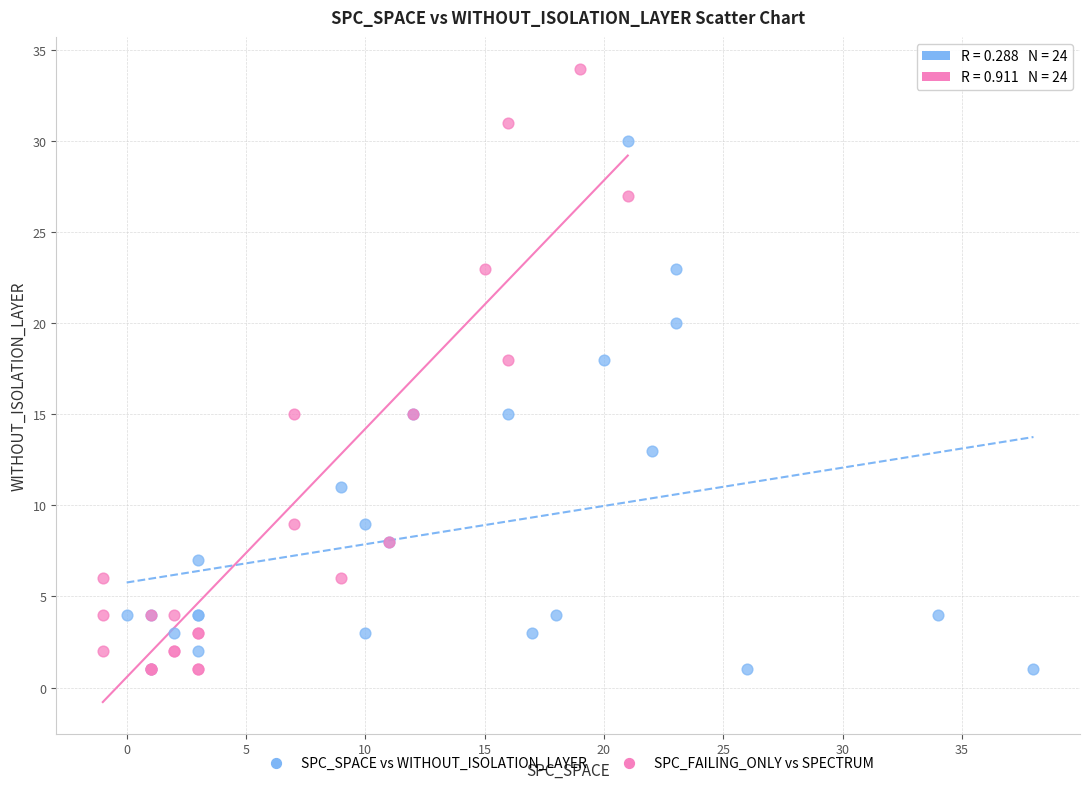

Which series has the largest Y range (max minus min)?

SPC_FAILING_ONLY vs SPECTRUM